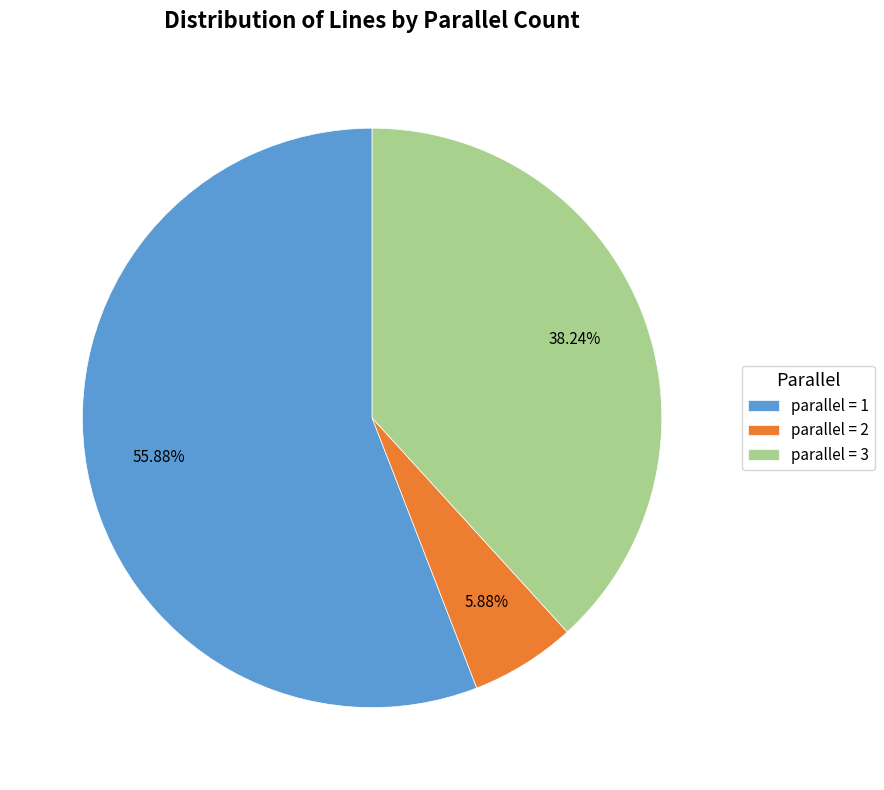

Rank the categories by value from highest to lowest.

parallel = 1, parallel = 3, parallel = 2